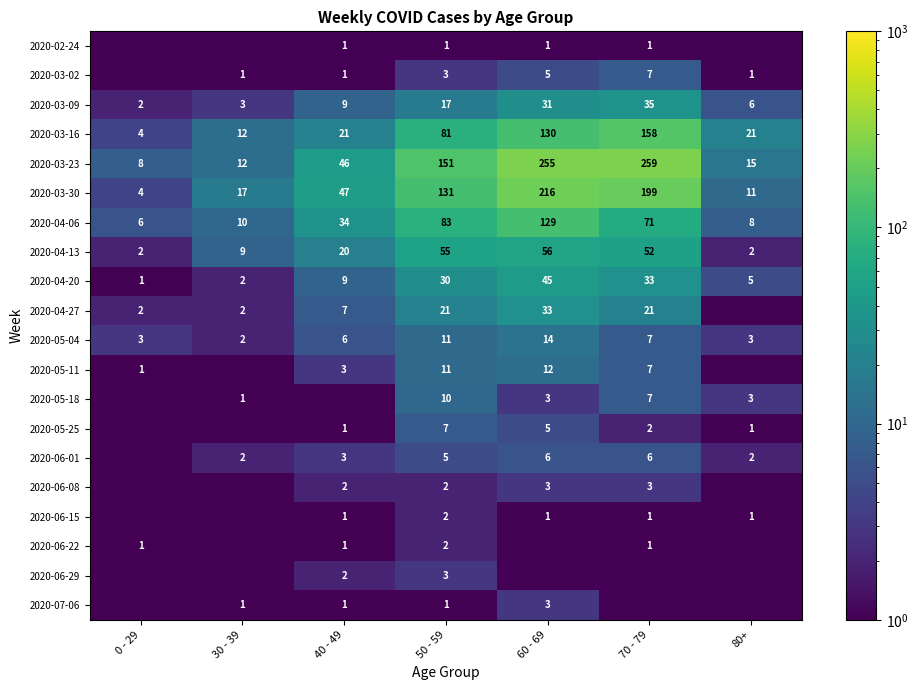

Read the 2020-03-09 value at 40 - 49.

9.0